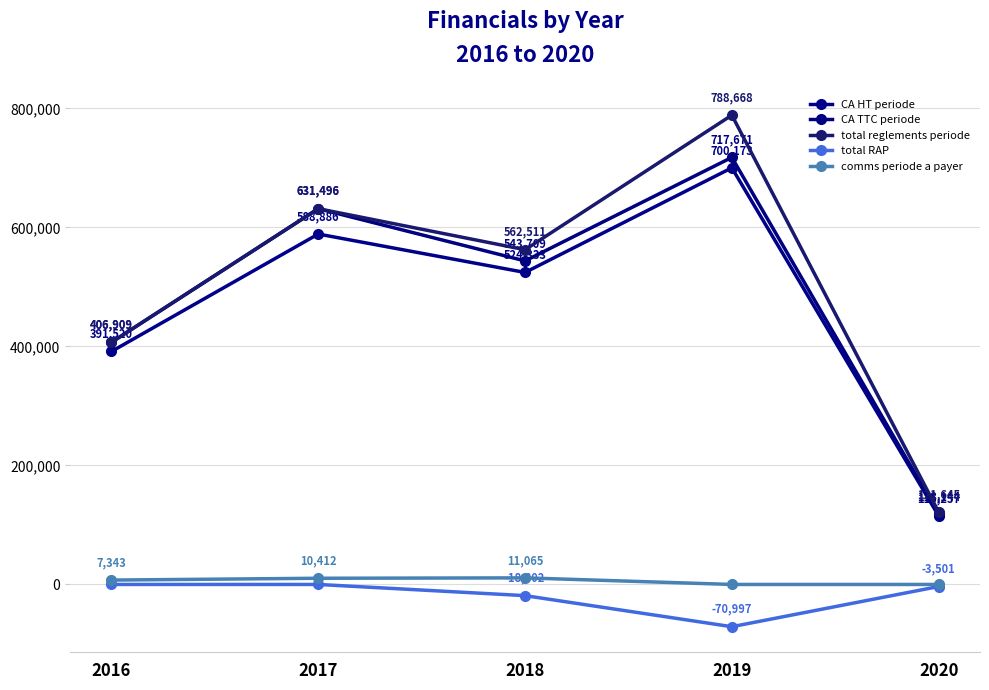

List the labels in order of CA HT periode value, largest first.

2019, 2017, 2018, 2016, 2020